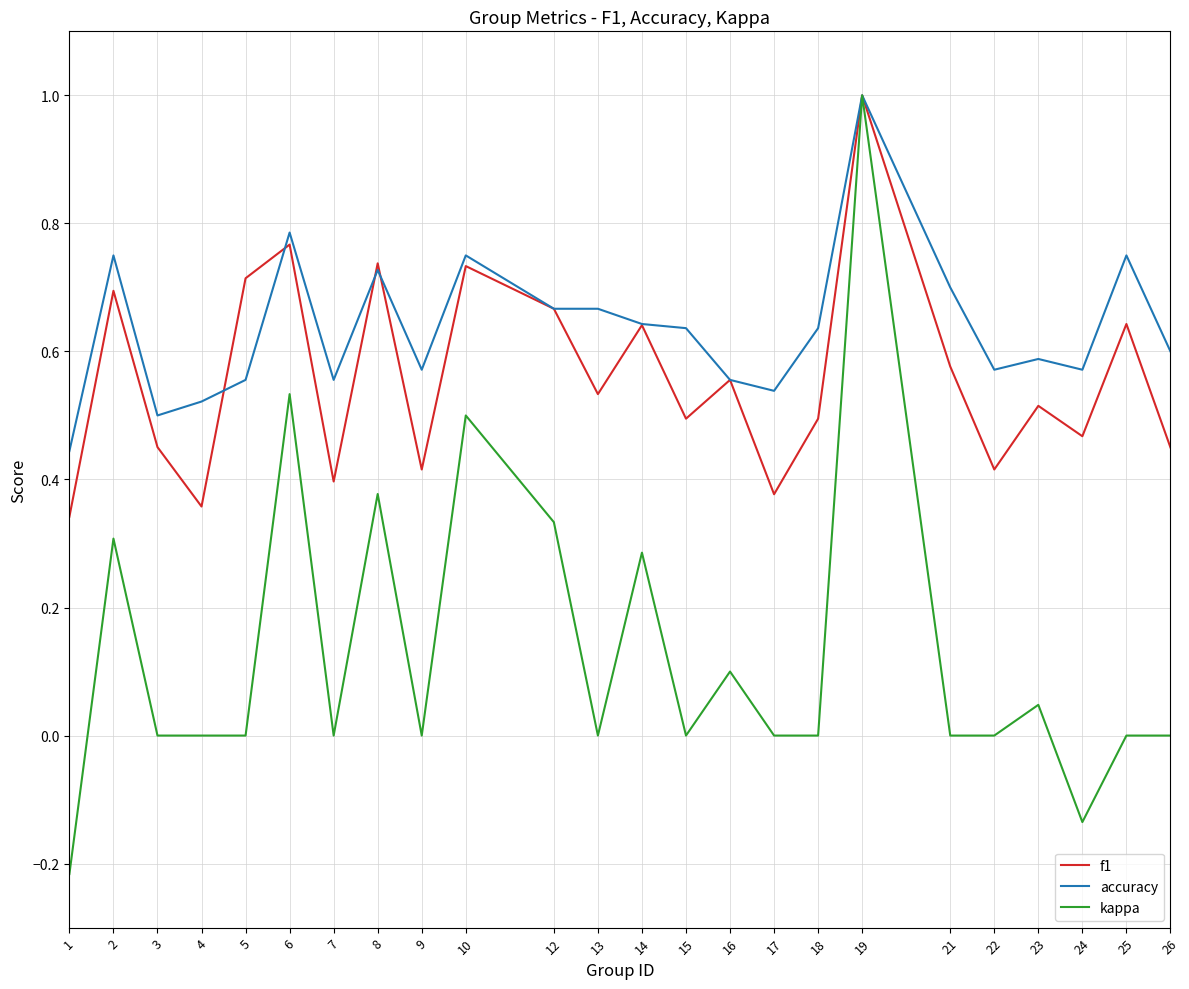

The f1 series shows 0.3 at 1. True or false?

True